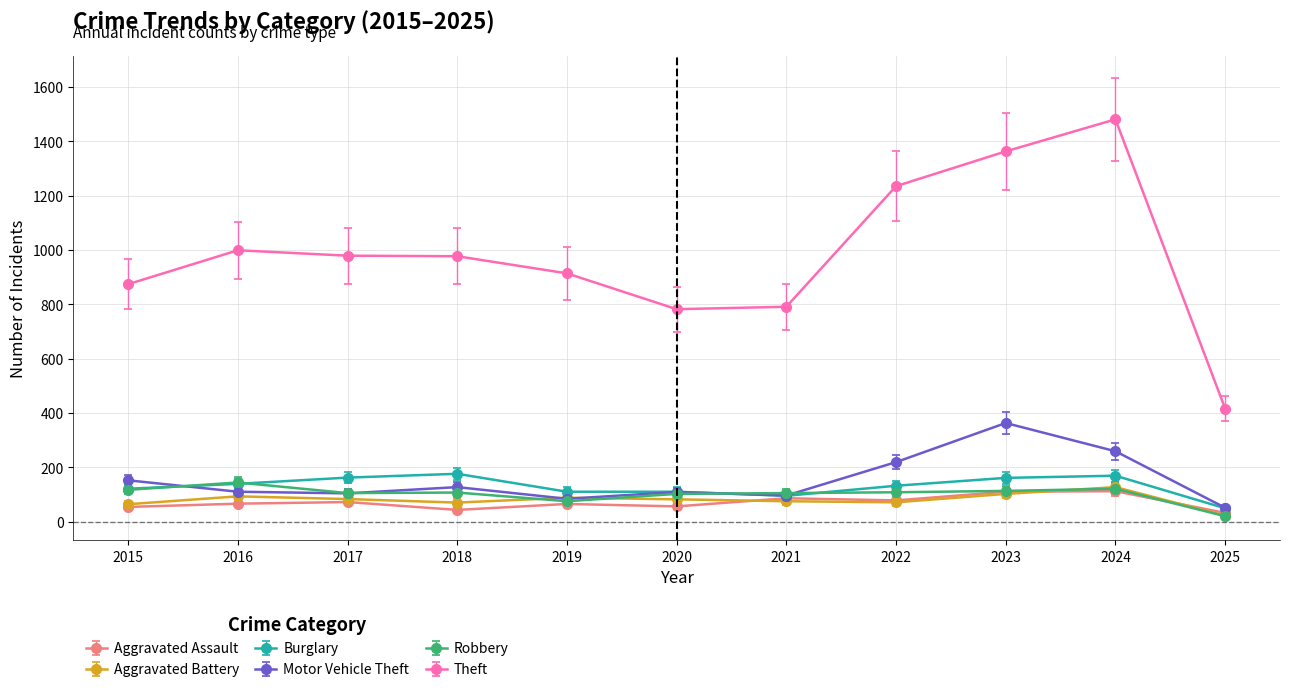

What is the highest value of the Motor Vehicle Theft series?

363